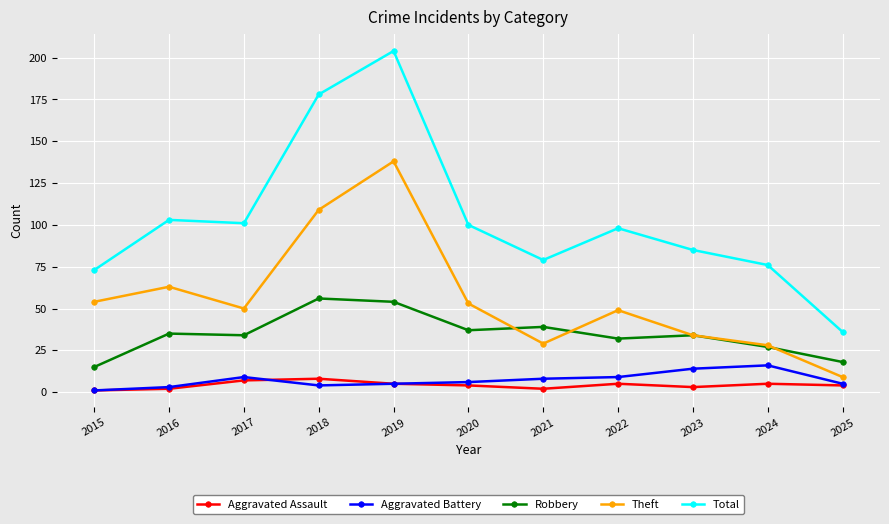

Is it true that Theft equals 50 at 2017?

True